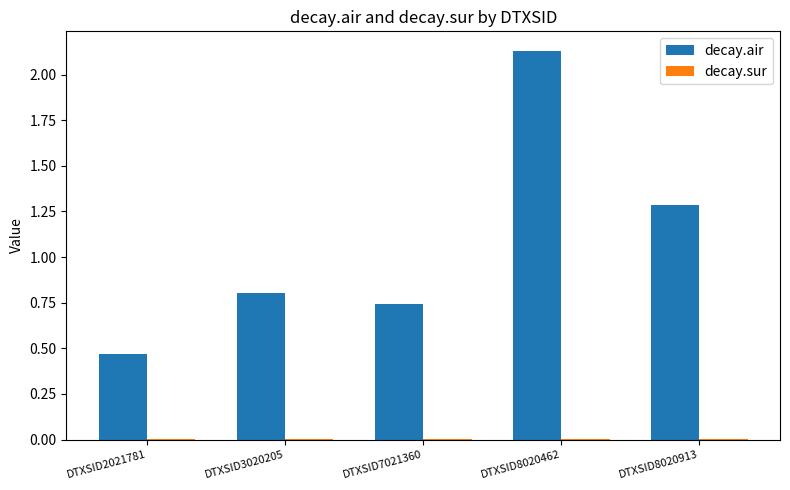

Is it true that decay.air equals 1.4 at DTXSID3020205?

False